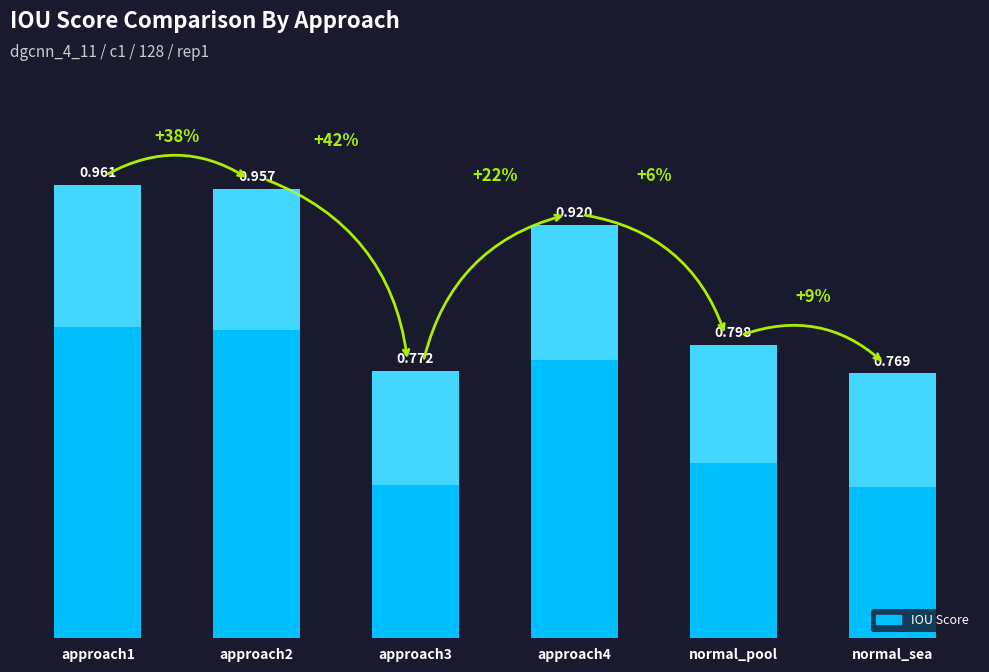

List the labels in order of value, smallest first.

normal_sea, approach3, normal_pool, approach4, approach2, approach1